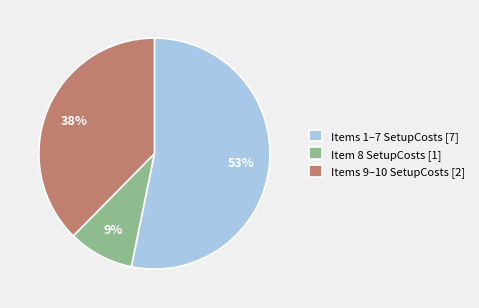

To the nearest percent, what is the difference between the largest and smallest slice percentages?

44%